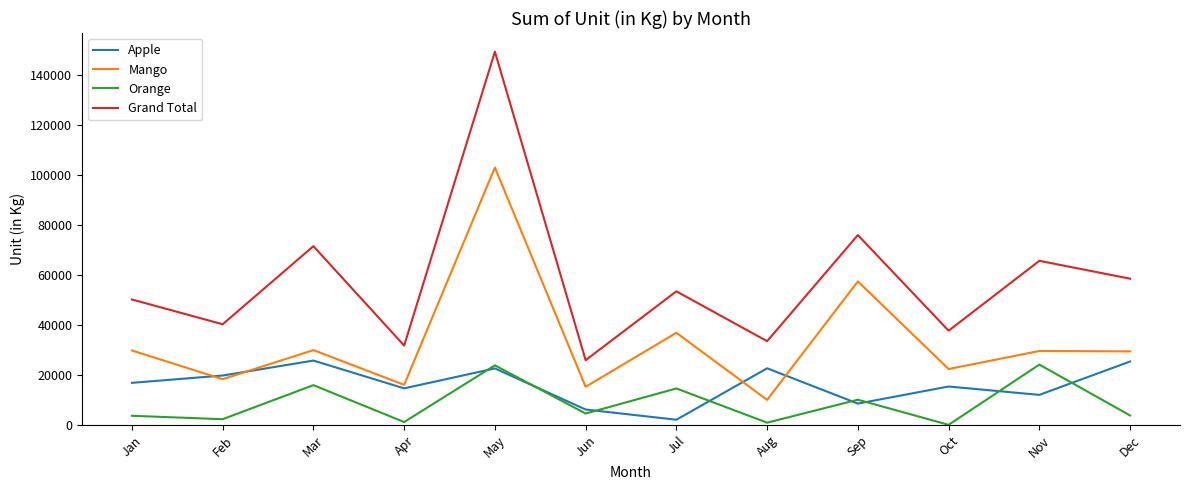

In Apple, how many points are higher than both neighbors (excluding endpoints)?

4